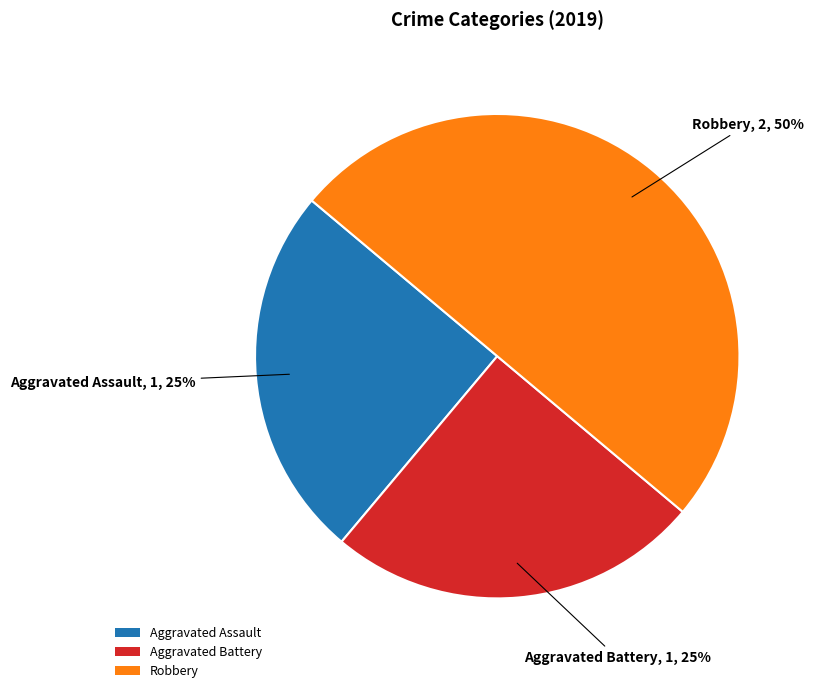

Is the sum of Aggravated Battery and Robbery greater than half?

Yes